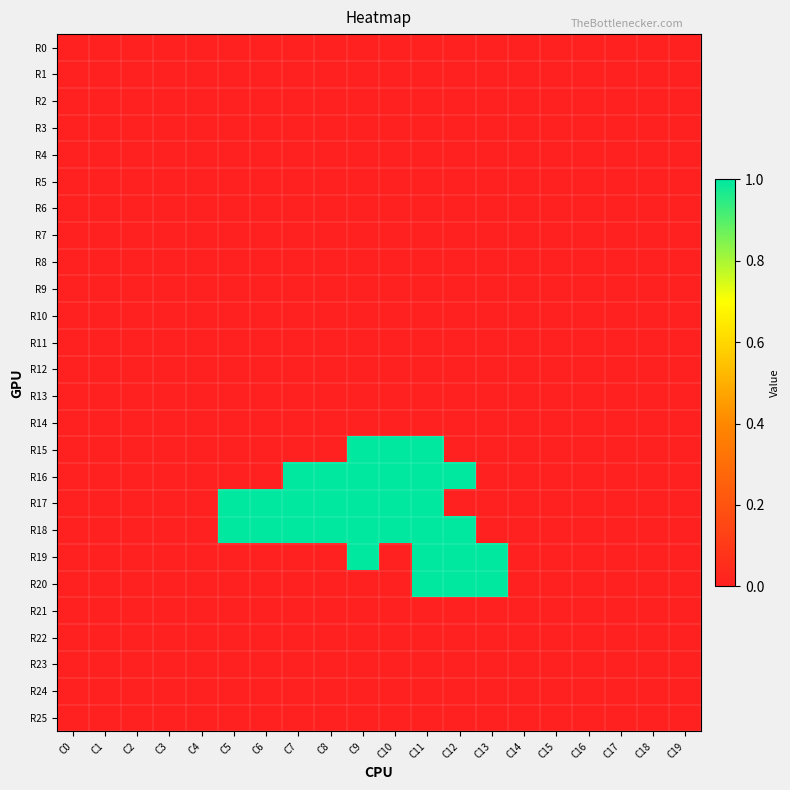

List the series in order of their peak value, lowest first.

R0, R1, R2, R3, R4, R5, R6, R7, R8, R9, R10, R11, R12, R13, R14, R21, R22, R23, R24, R25, R15, R16, R17, R18, R19, R20